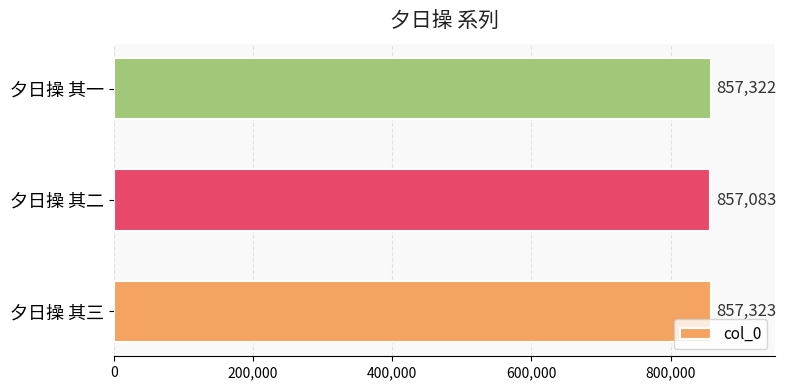

List the labels in order of value, largest first.

夕日操 其三, 夕日操 其一, 夕日操 其二